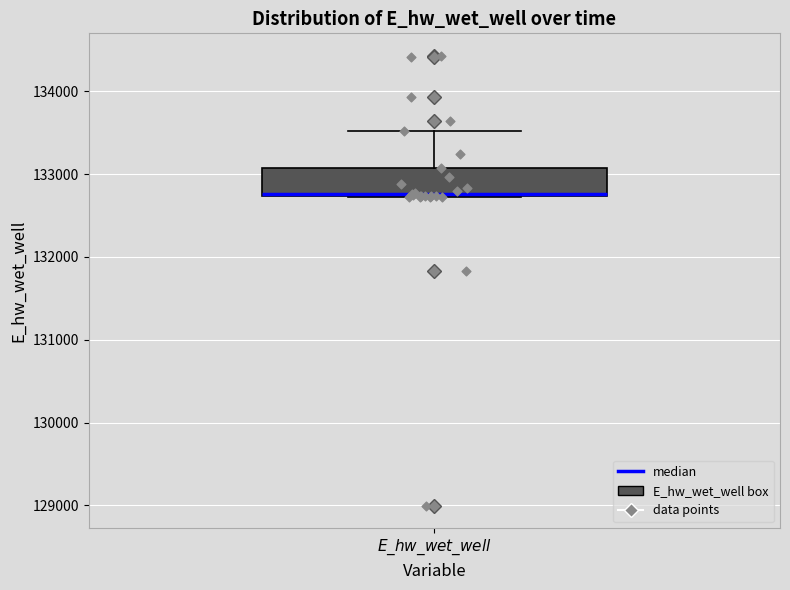

Where does the upper whisker of the box for $E\_hw\_wet\_well$ end on the y-axis? The values are not printed on the chart, so give them approximately, as read against the axis.

133500